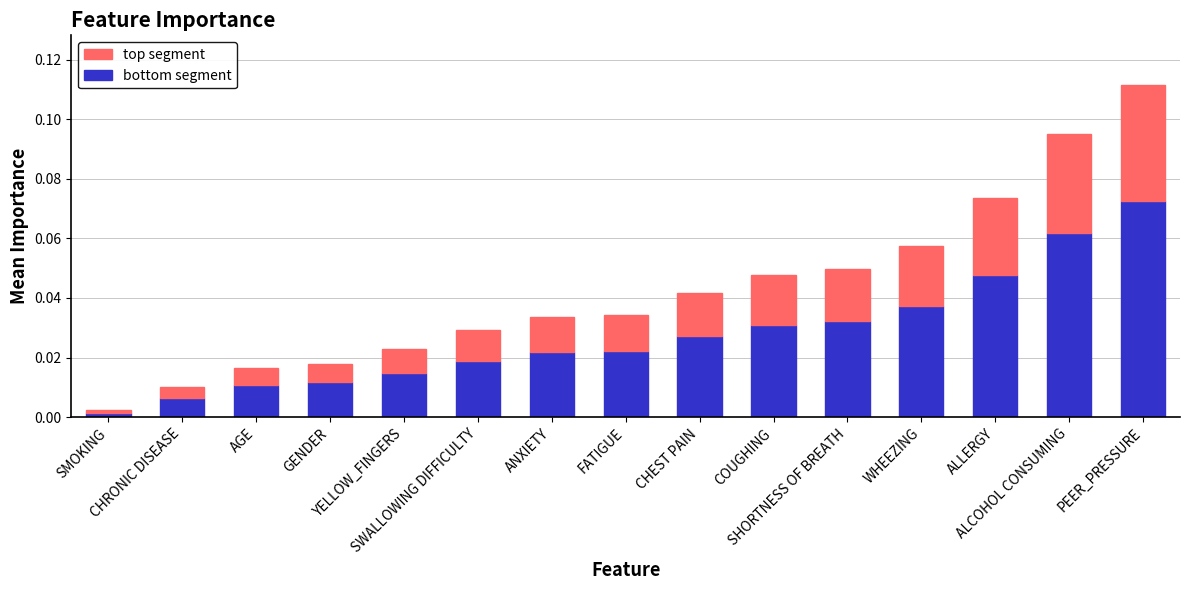

The bottom segment series shows 0.0 at ANXIETY. True or false?

False